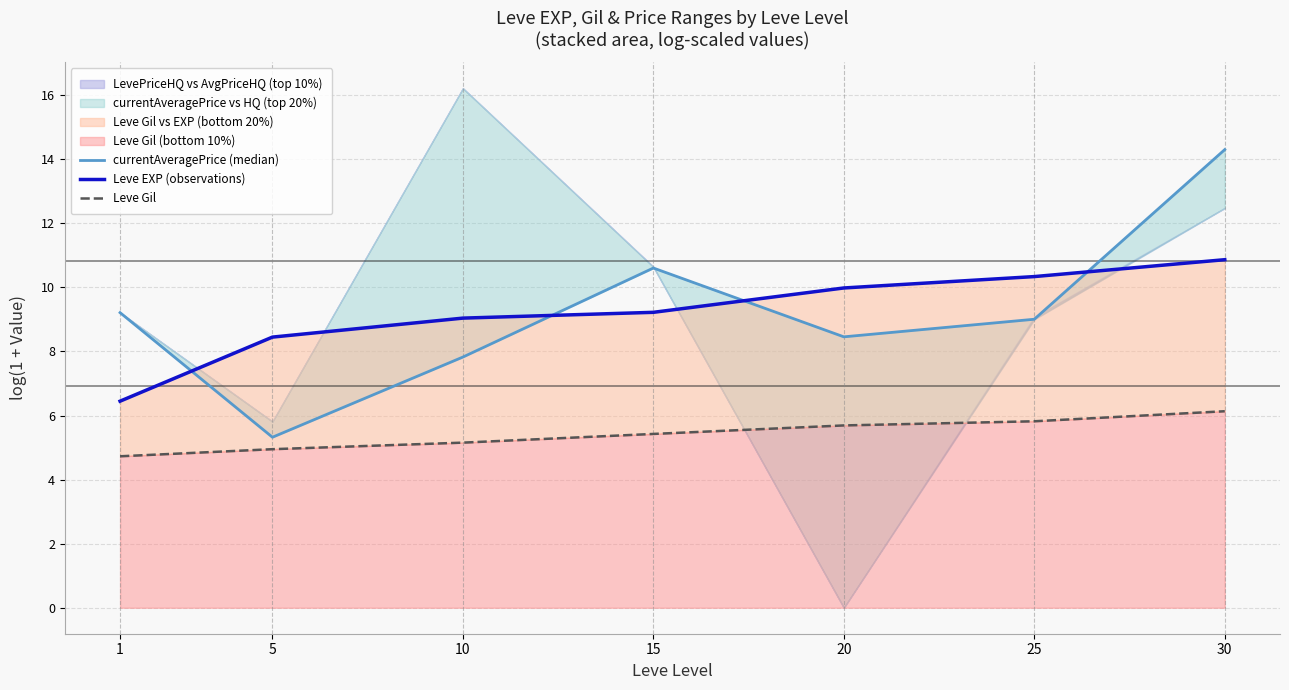

Which series has the largest range (max minus min)?

currentAveragePrice (median)